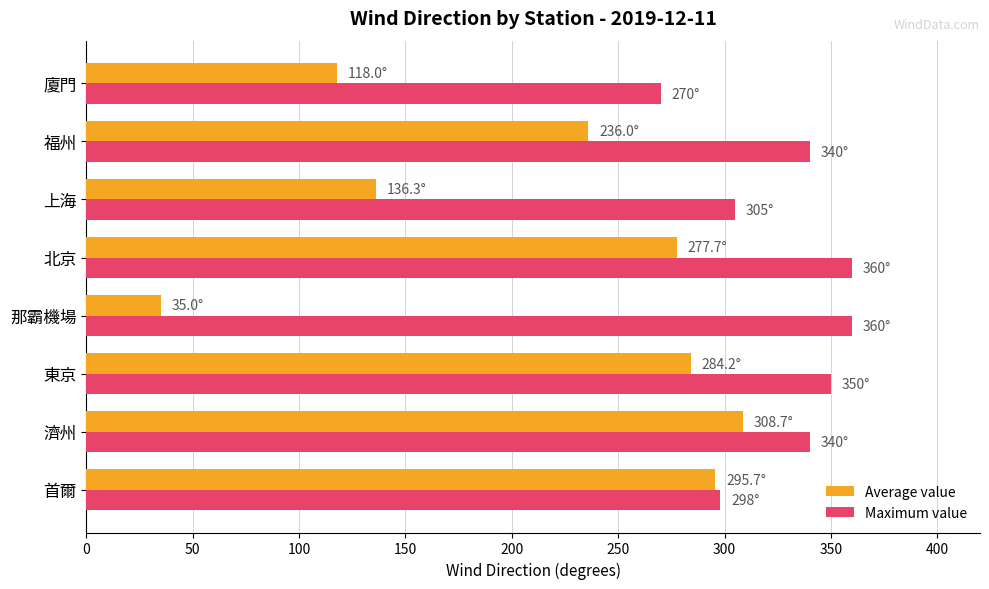

List the labels in order of Average value value, largest first.

濟州, 首爾, 東京, 北京, 福州, 上海, 廈門, 那霸機場